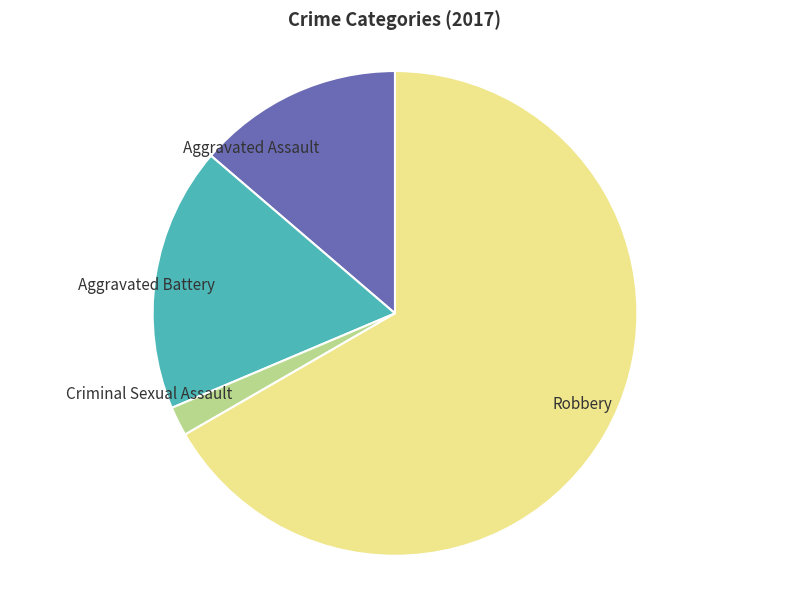

The Aggravated Assault slice represents 28% of the pie. True or false?

False